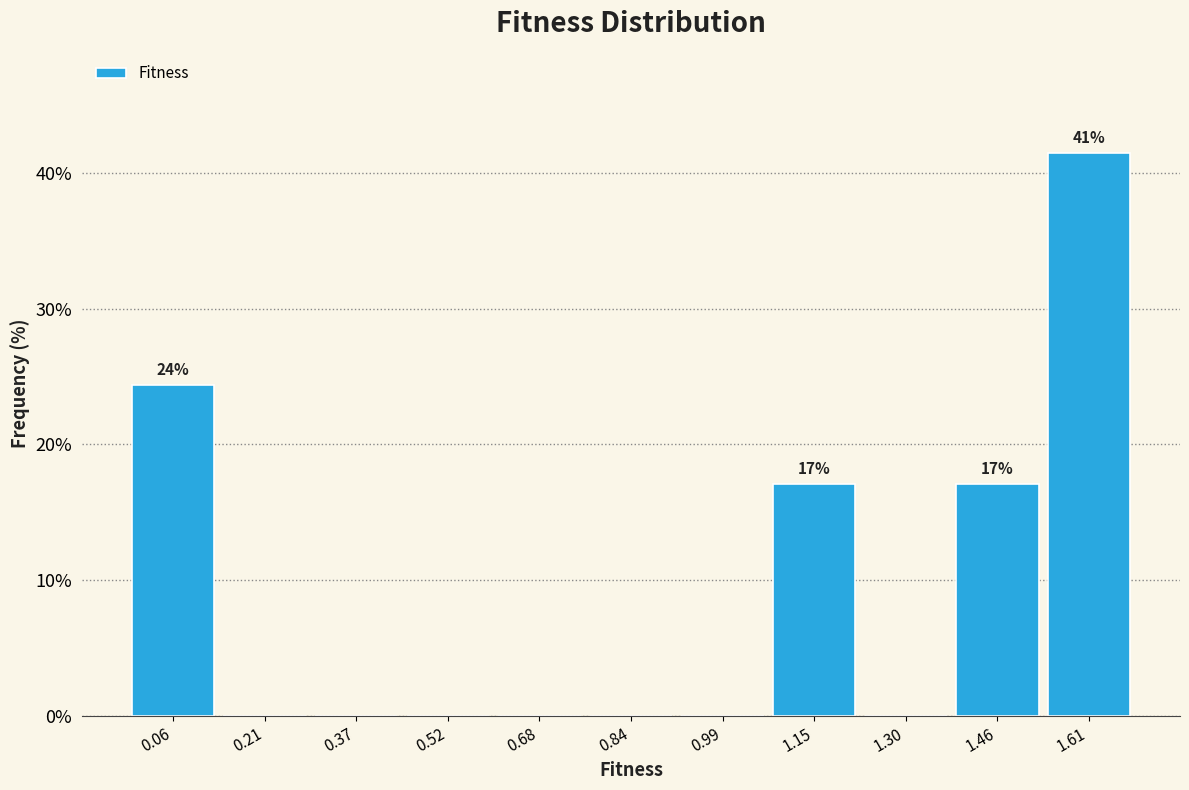

Over which range of the x-axis is the bar tallest?

1.54 to 1.70